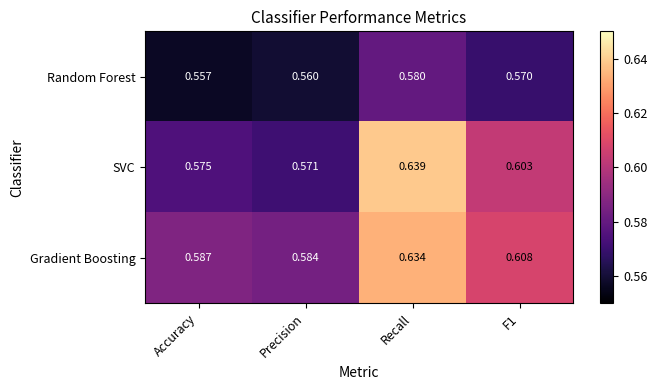

What is the total value across all series at F1?

1.8